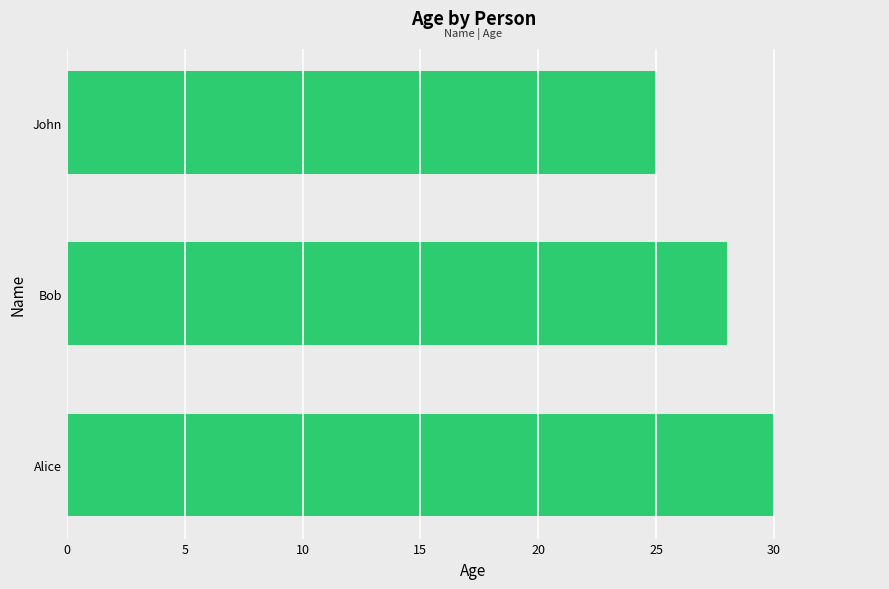

How many bars are there in total?

3